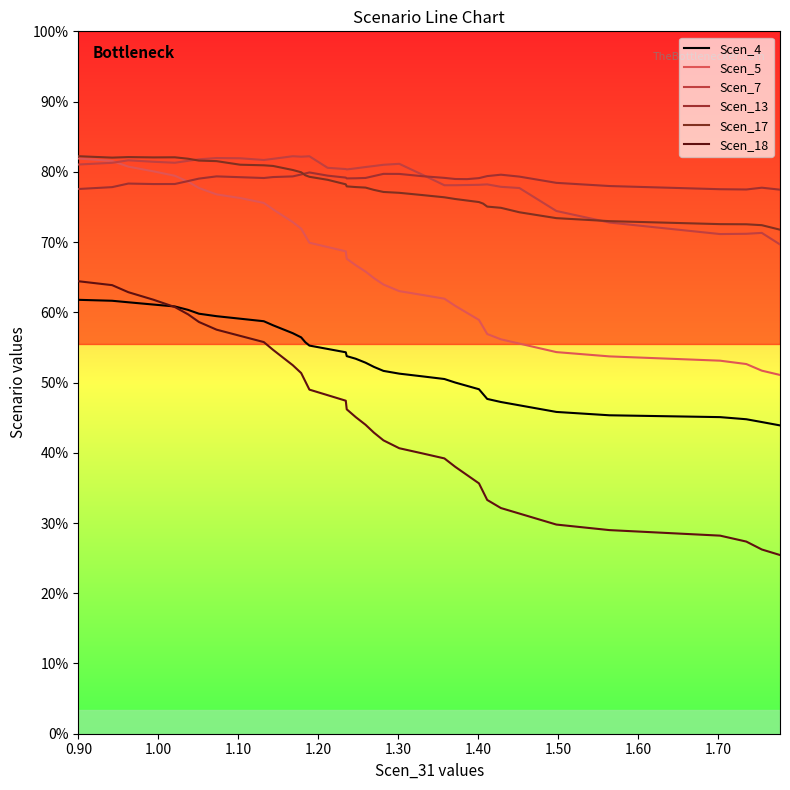

Does the chart have visible grid lines?

No